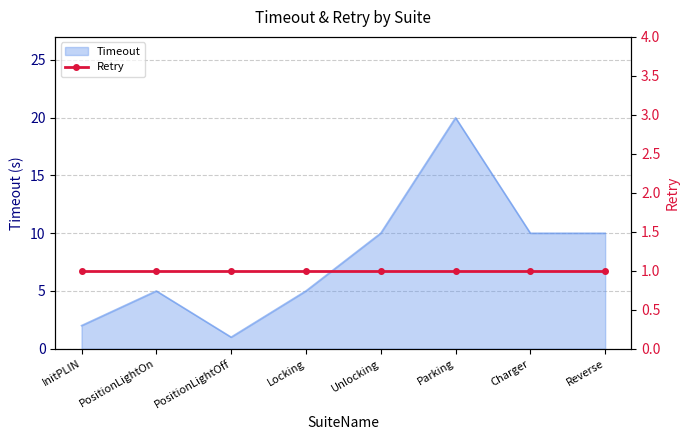

The value of Timeout at Reverse is 14. True or false?

False